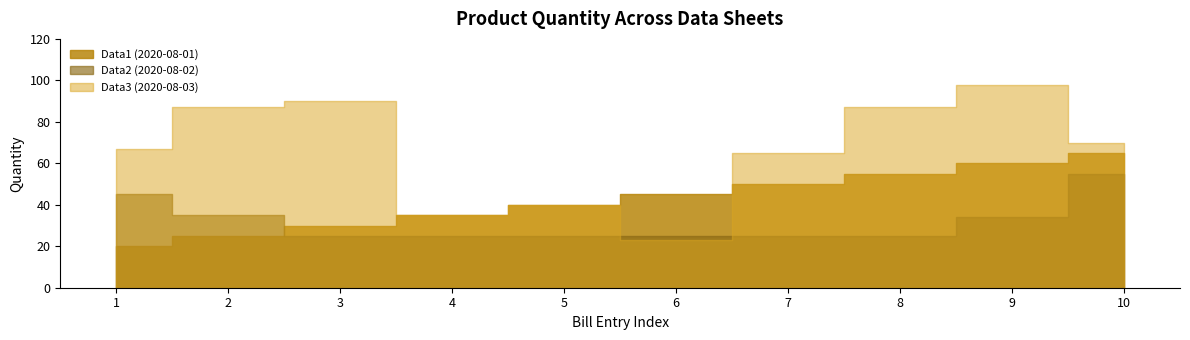

At how many categories does at least one series exceed 46?

7